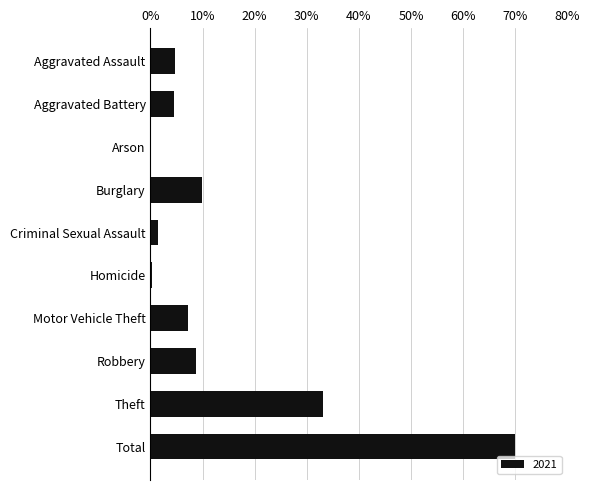

Count the number of data series in this chart.

1